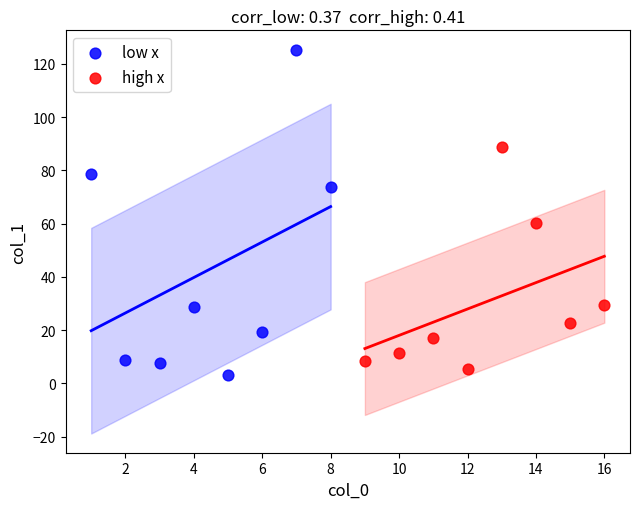

Which series contains the highest Y value?

low x